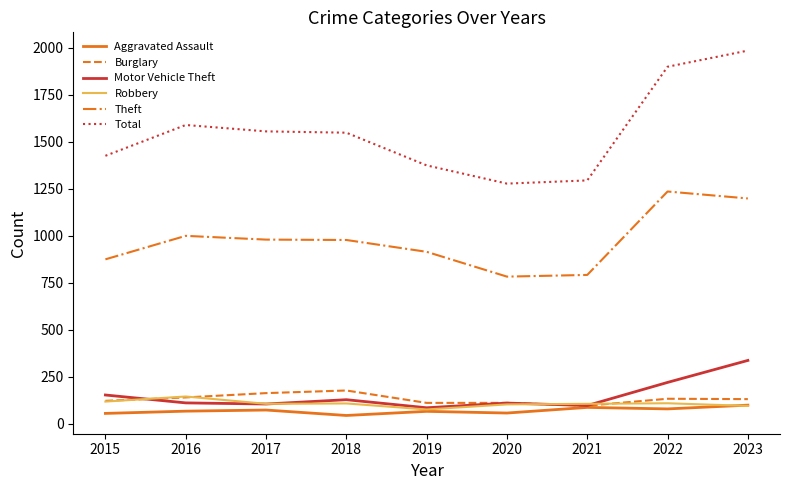

At which category is the sum across all series the highest?

2023